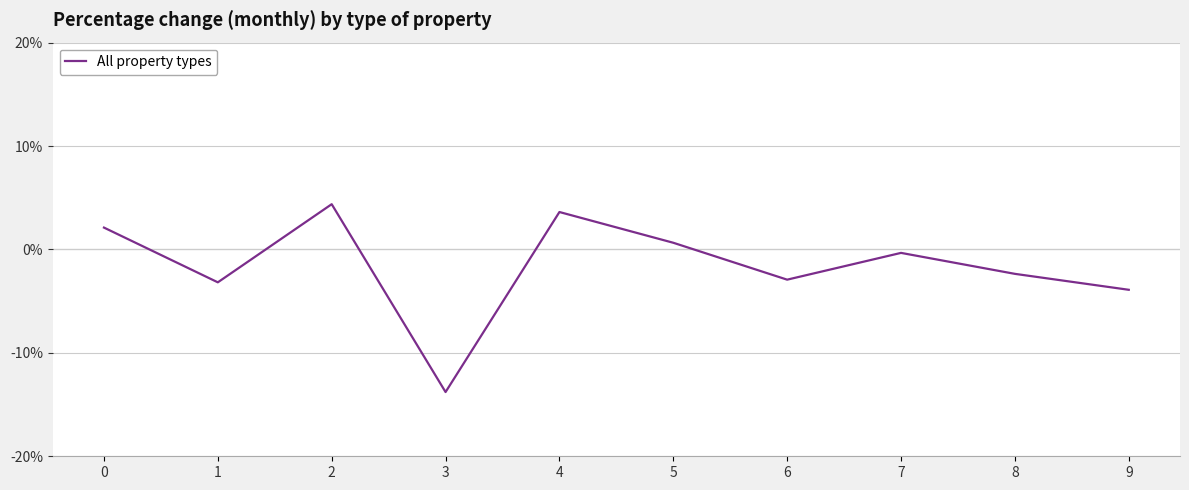

Is it true that the value at 9 is -0.0?

True